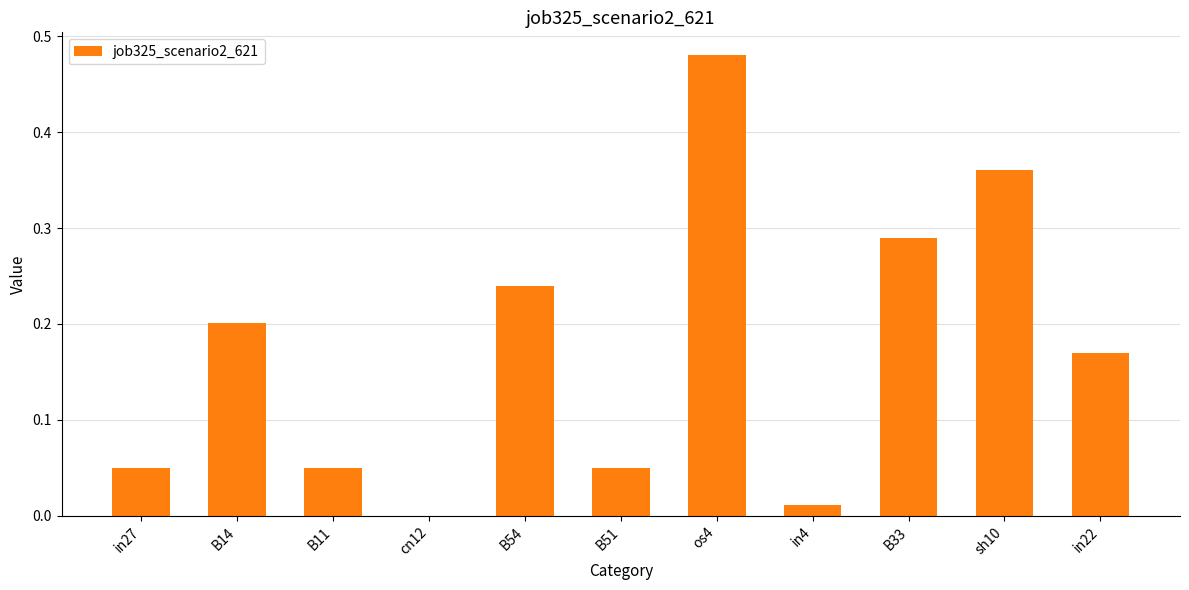

Which has a higher value, cn12 or B11?

B11